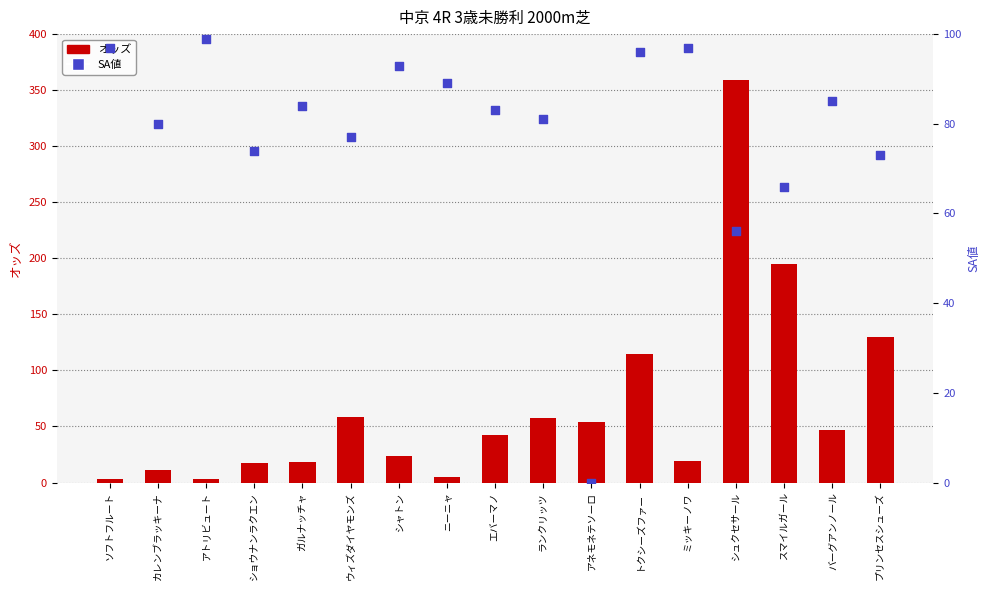

Is the value of SA値 at ウィズダイヤモンズ greater than the value of オッズ at カレンブラッキーナ?

Yes